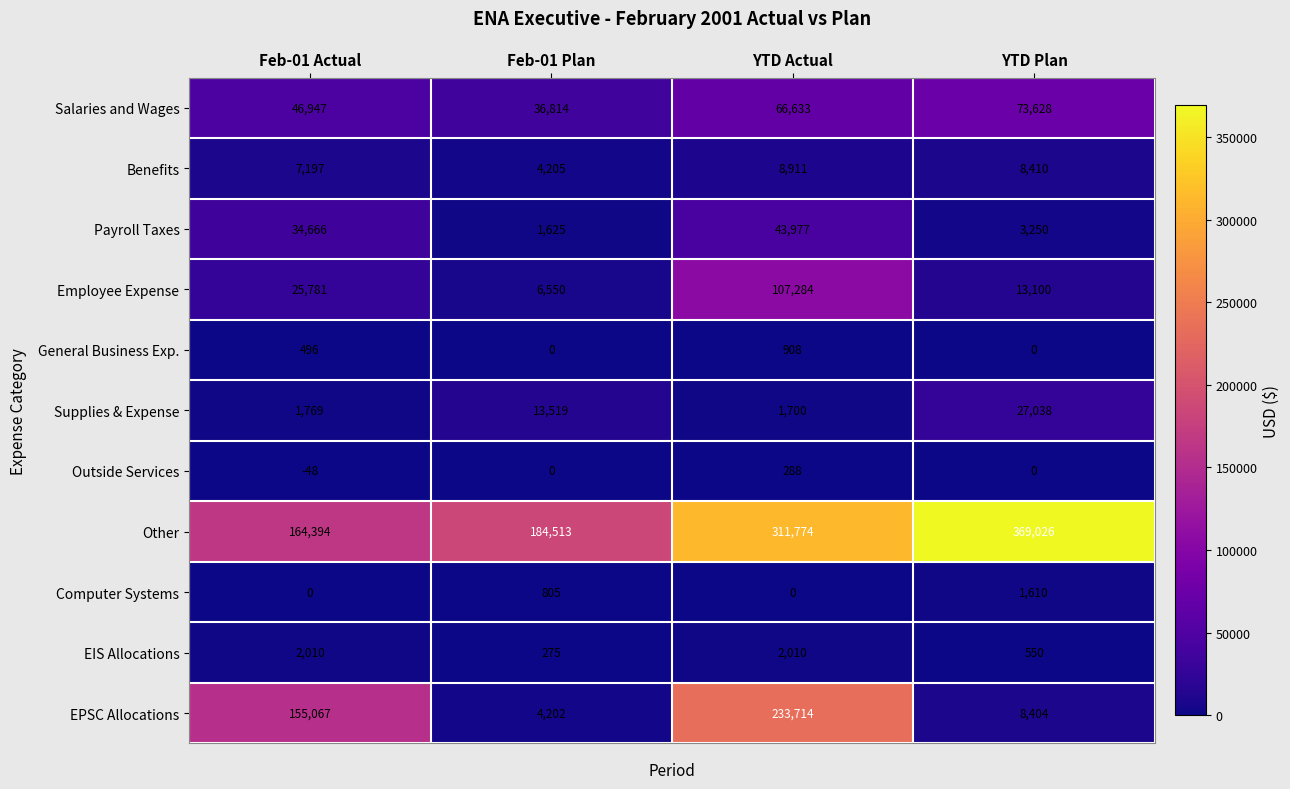

What is the average value of the EPSC Allocations series?

100347